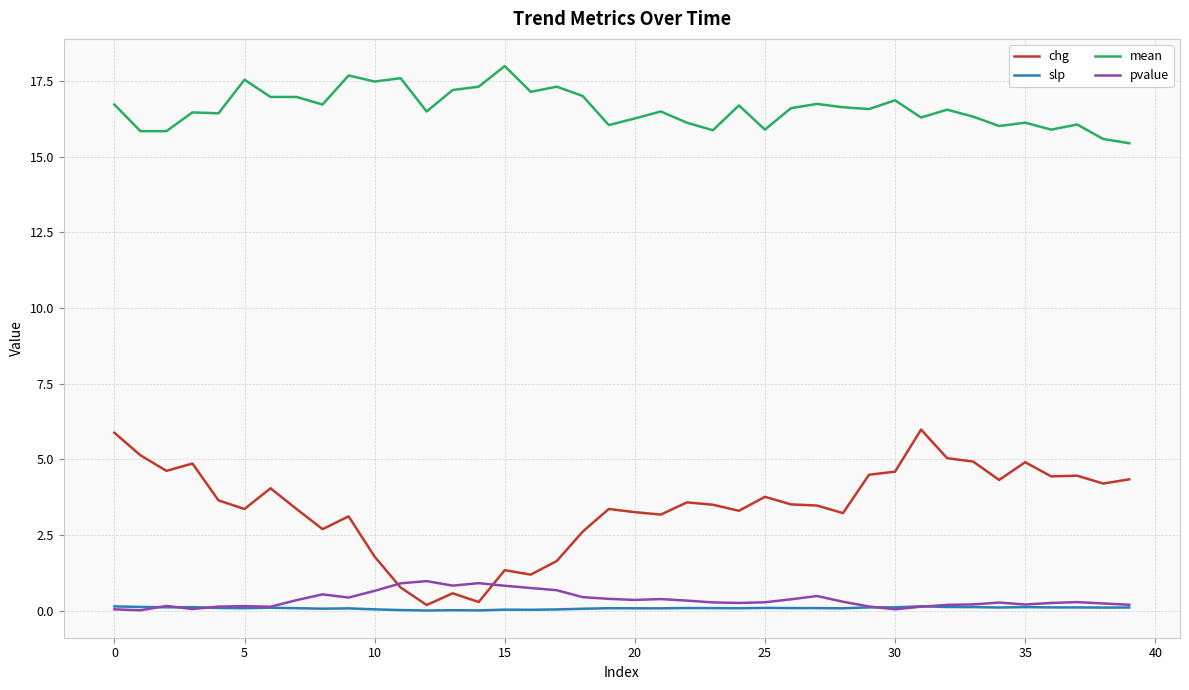

Which series has the widest spread of values?

chg